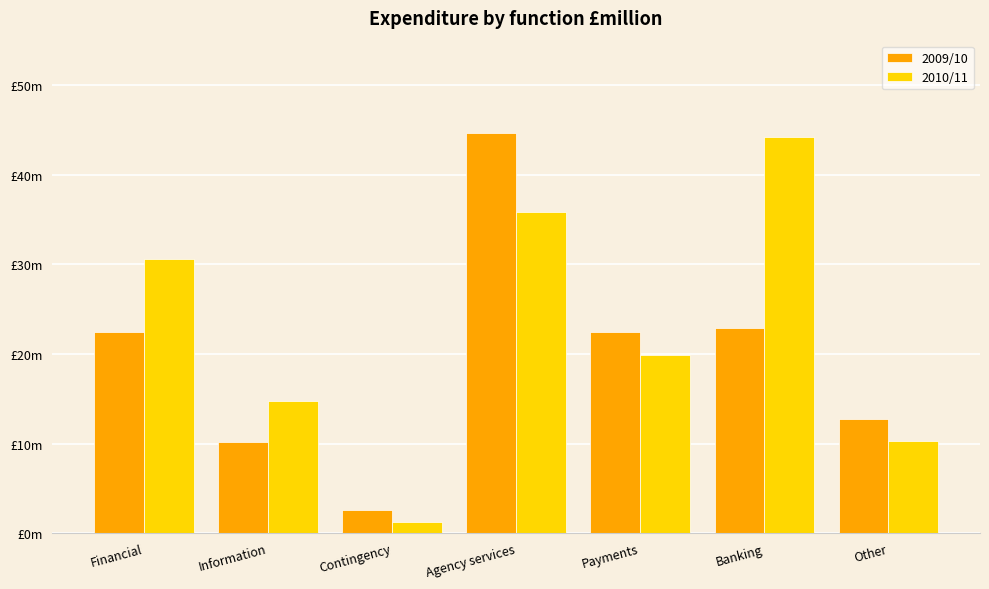

Is the value of 2009/10 at Payments greater than the value of 2010/11 at Payments?

Yes